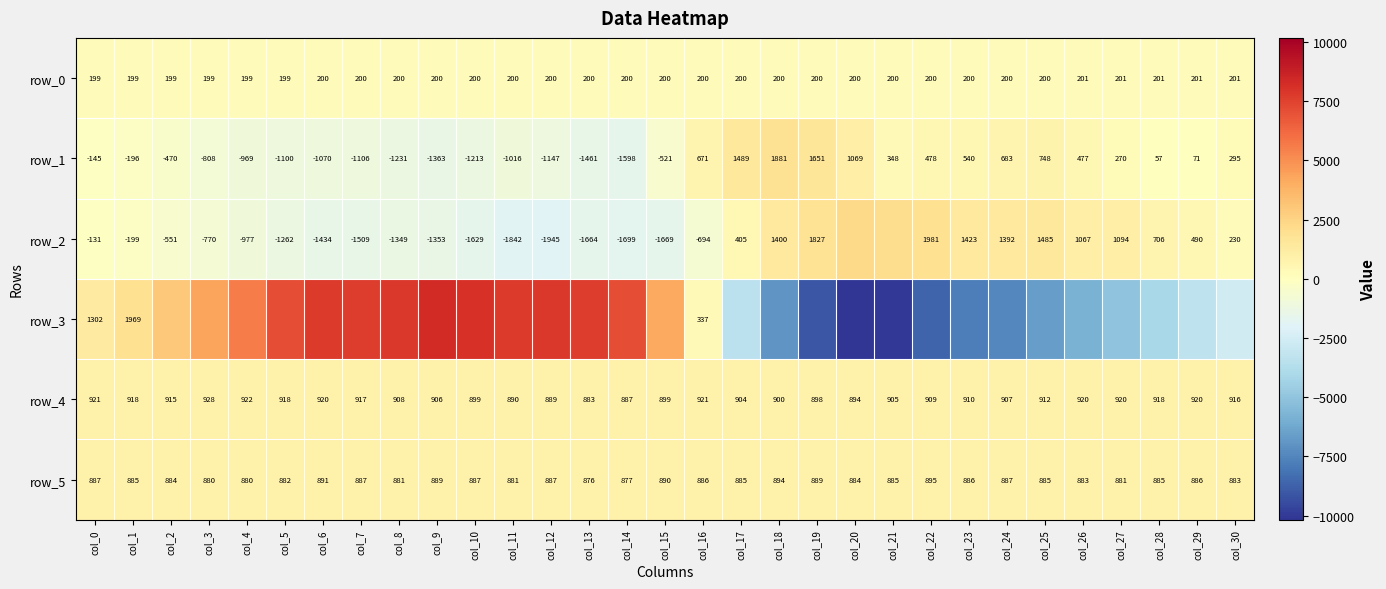

Which series has the widest spread of values?

row_3